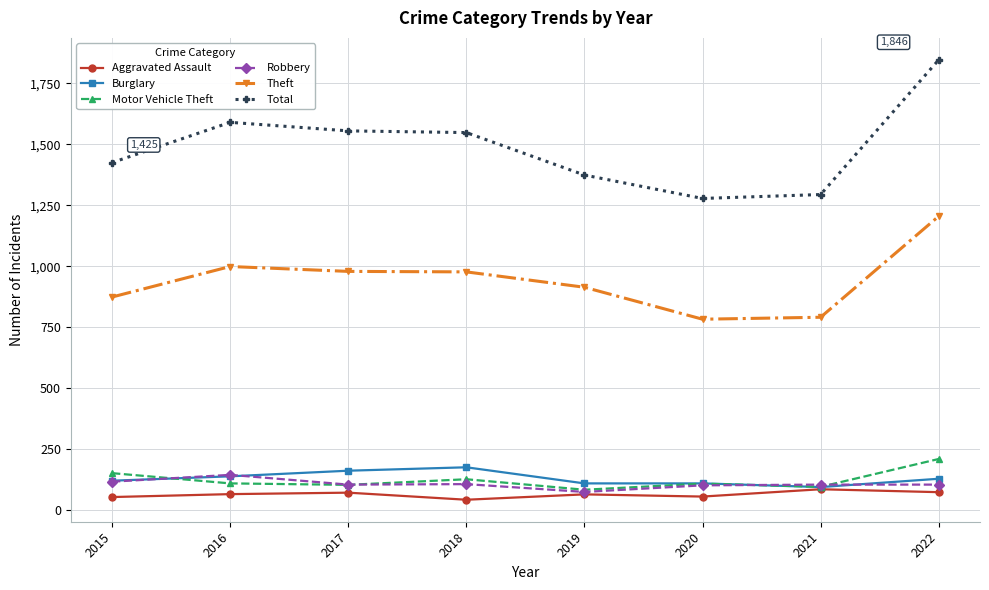

What is the difference between the second highest and minimum values in the Robbery series?

42